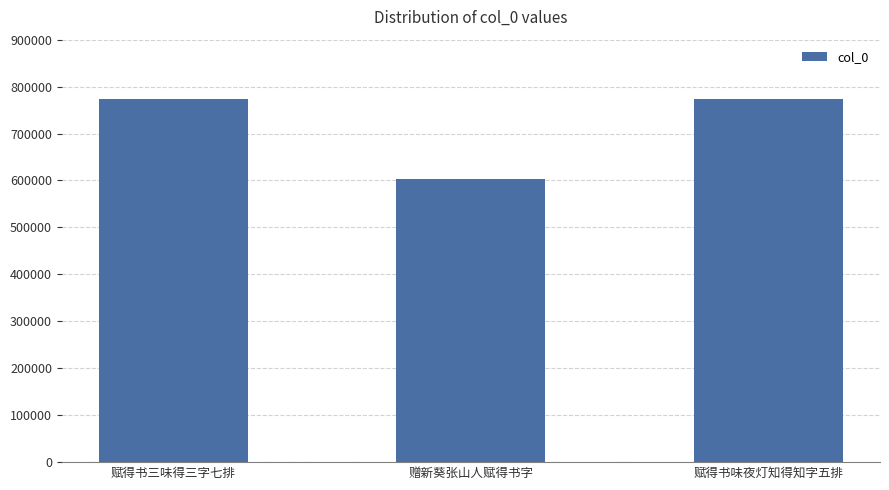

Which has a higher value, 赋得书味夜灯知得知字五排 or 赠新葵张山人赋得书字?

赋得书味夜灯知得知字五排